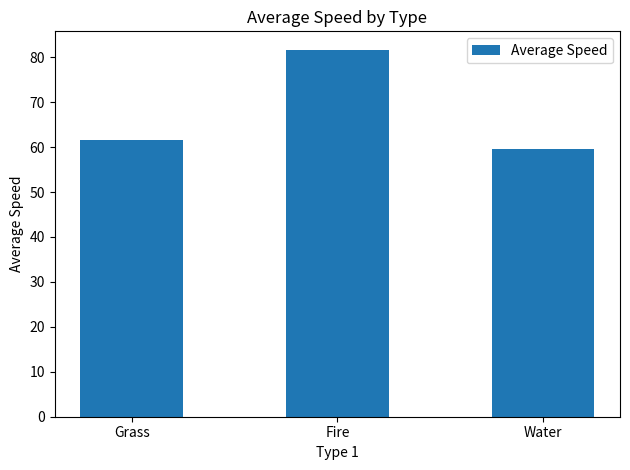

Rank the categories by value from lowest to highest.

Water, Grass, Fire